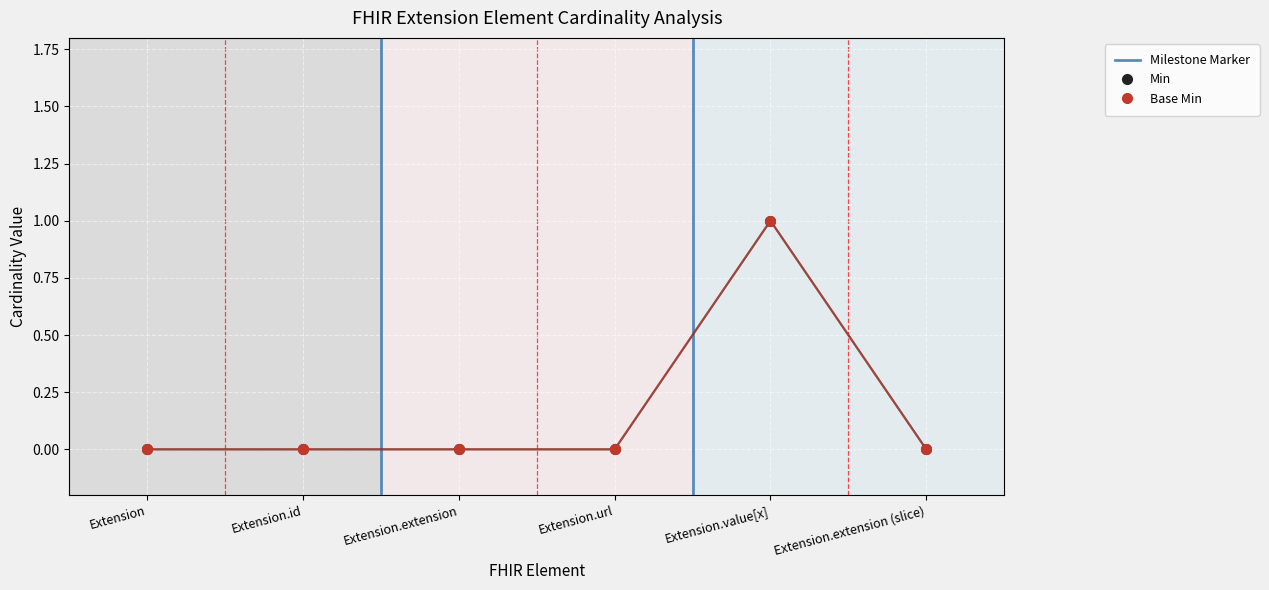

Which series has the widest spread of values?

Min